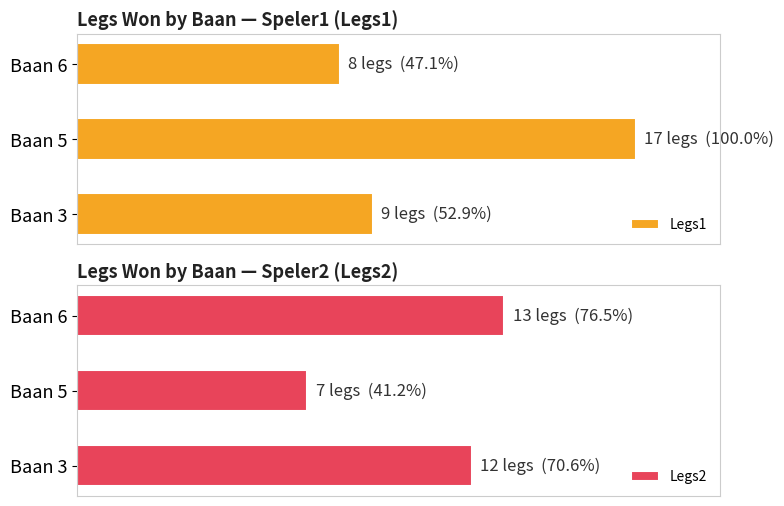

Reading left to right, transcribe all the data shown in this chart.

Legs1: 52.9	100.0	47.1
Legs2: 70.6	41.2	76.5